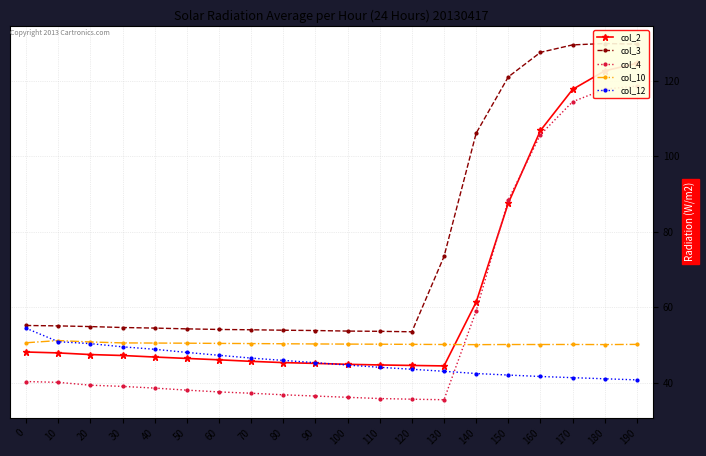

At how many categories does at least one series exceed 90?

6